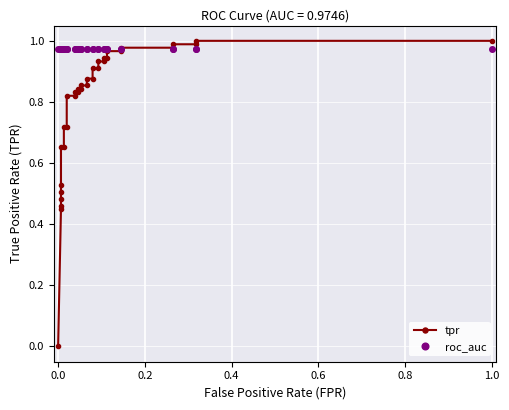

Count the number of categories in the chart.

34